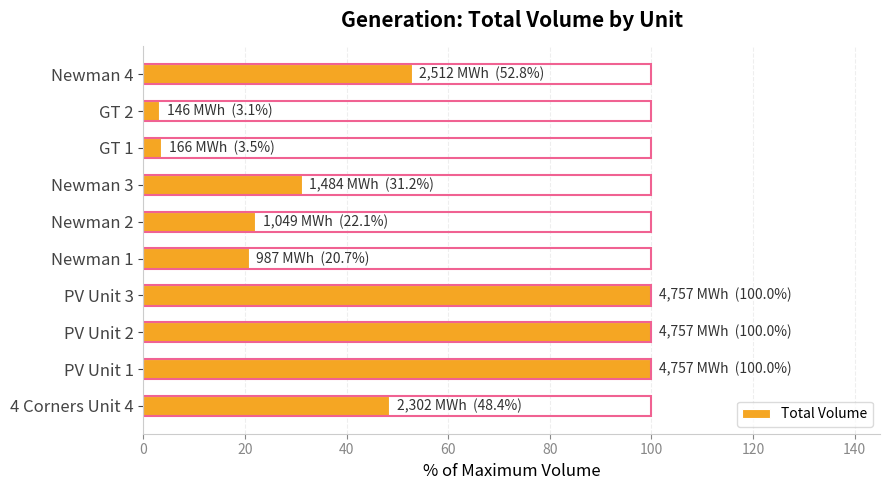

Reading left to right, what are all the values shown in this chart?

48.4	100.0	100.0	100.0	20.7	22.1	31.2	3.5	3.1	52.8